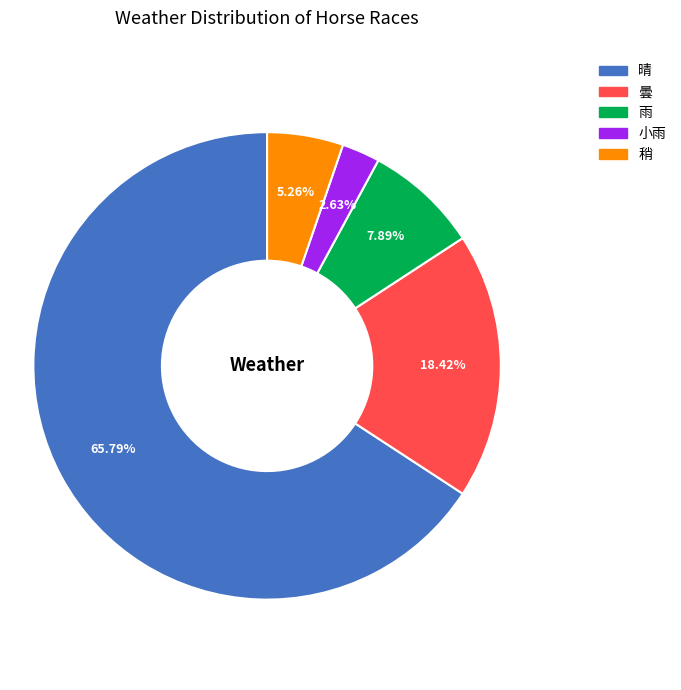

To the nearest percent, what portion does 晴 represent?

66%